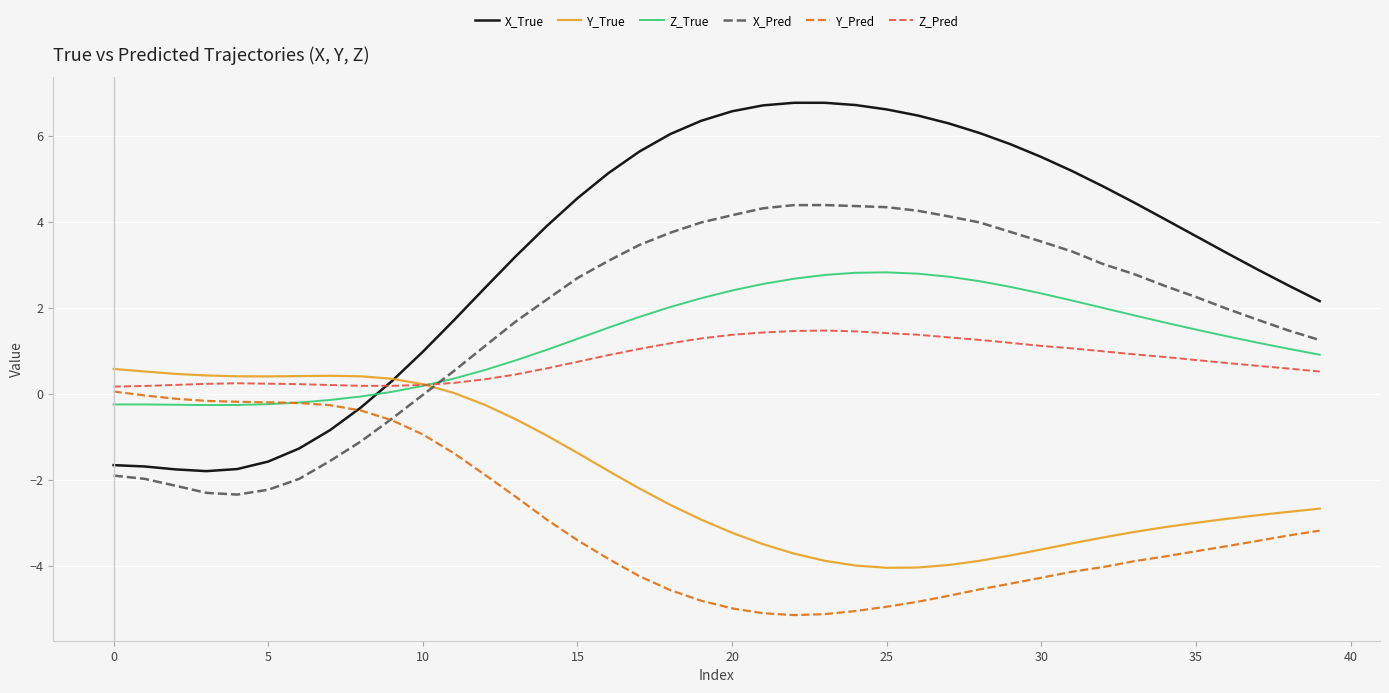

What is the difference between the maximum and minimum values in the Y_True series?

4.6